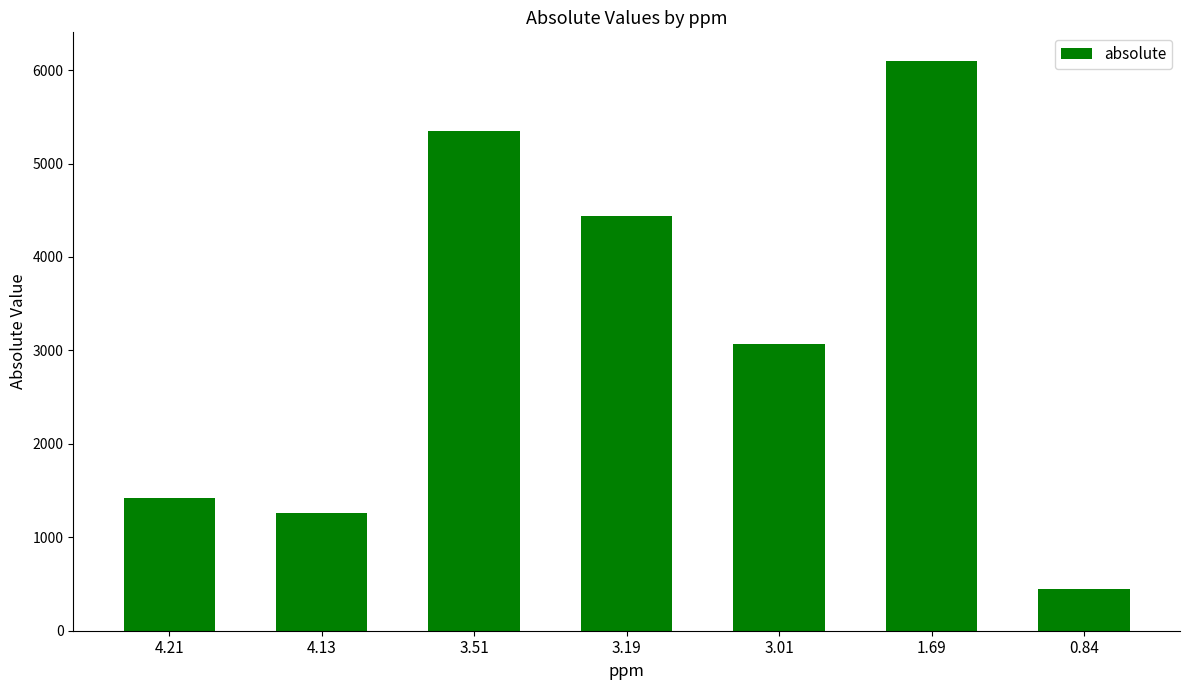

Rank the categories by value from highest to lowest.

1.69, 3.51, 3.19, 3.01, 4.21, 4.13, 0.84